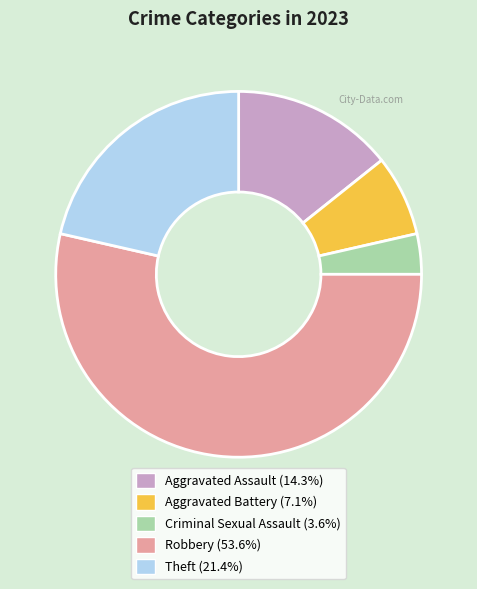

Which slice is the smallest?

Criminal Sexual Assault